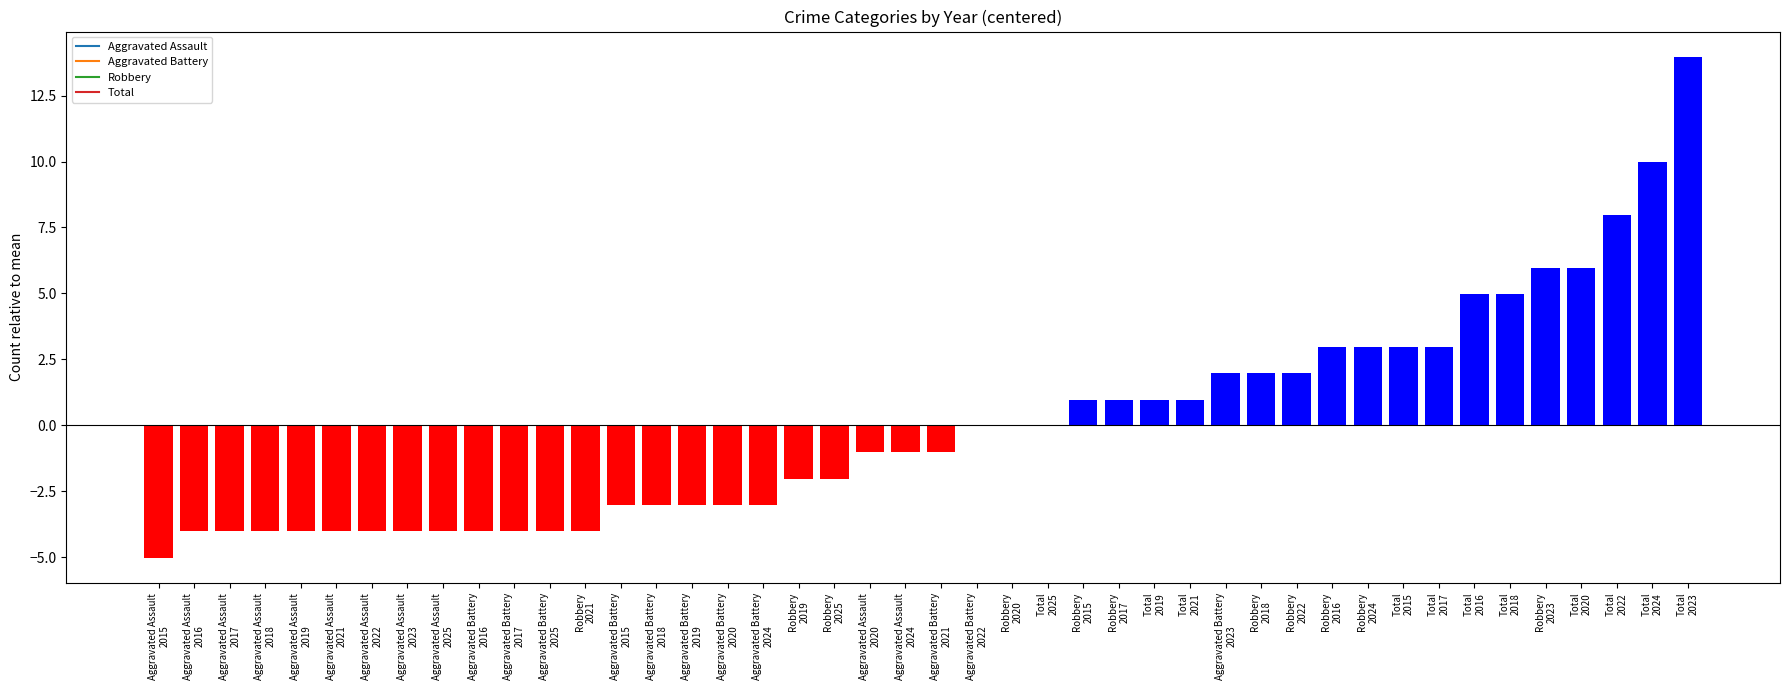

What is the greatest value displayed?

14.0